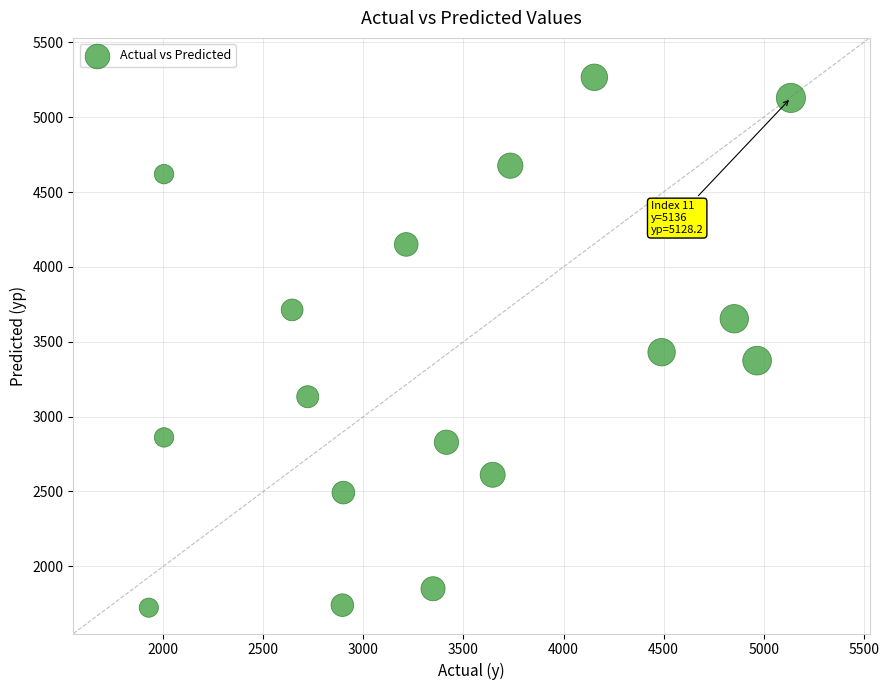

What Y value in the scatter plot is closest to 3494?

3430.4